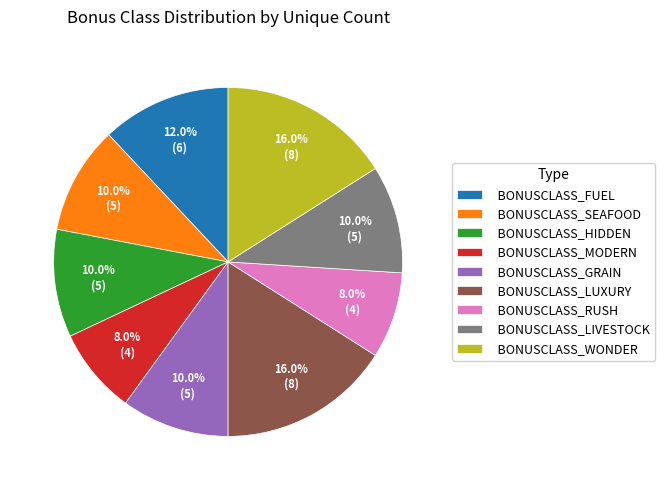

What percentage do BONUSCLASS_SEAFOOD and BONUSCLASS_GRAIN together represent?

20.0%